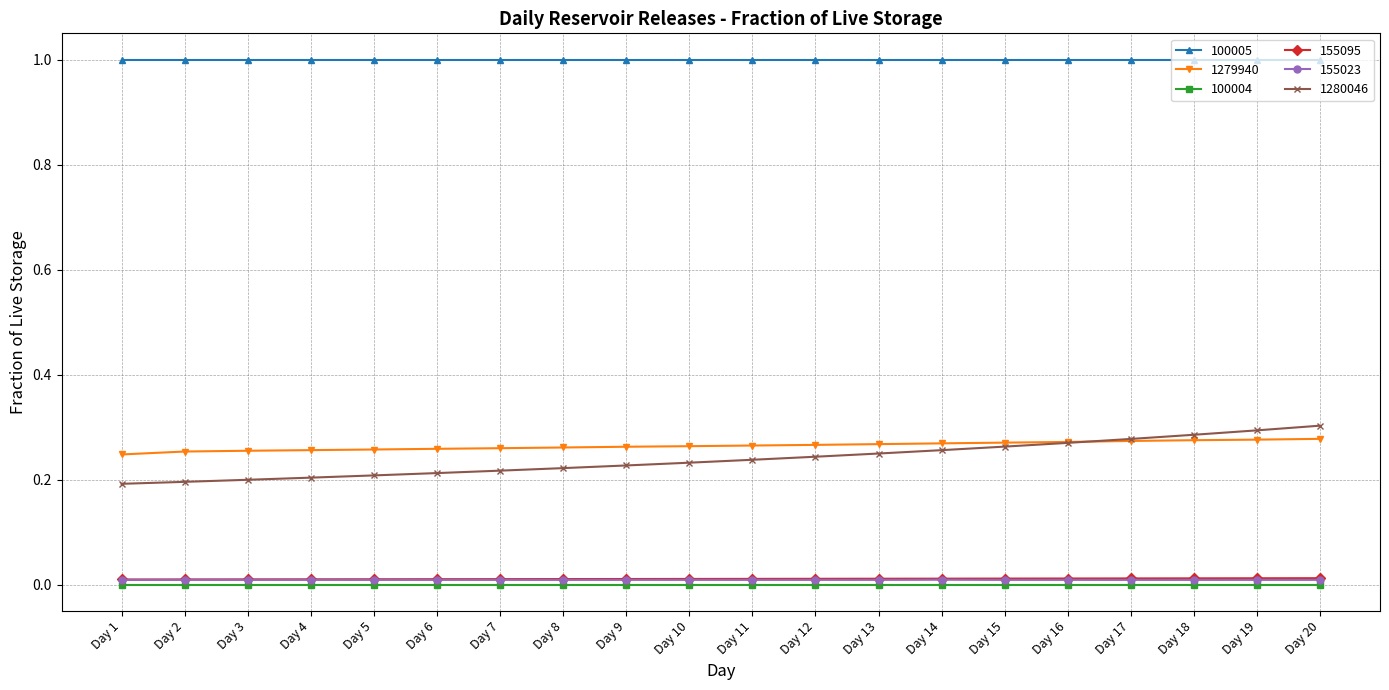

How many lines are shown in the chart?

6